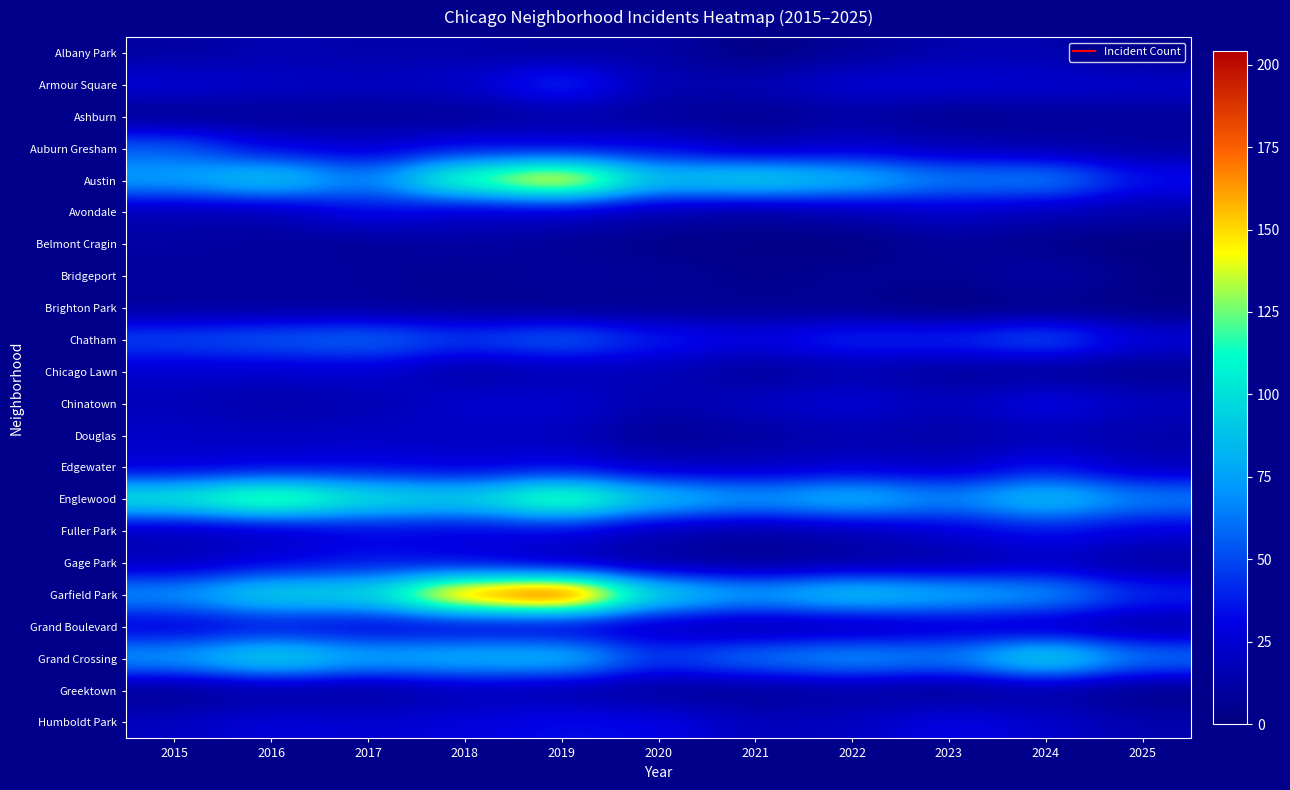

Which label corresponds to the largest value in the chart?

2019